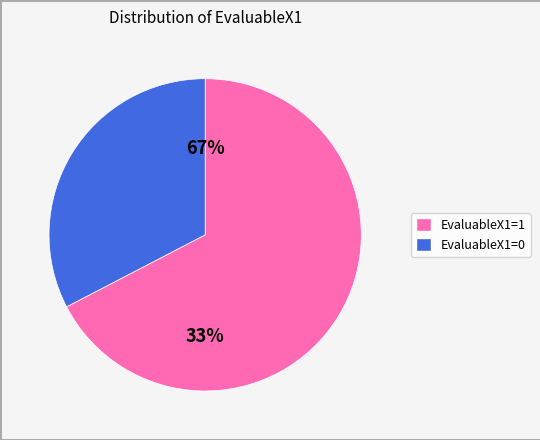

What percentage do EvaluableX1=0 and EvaluableX1=1 together represent?

100.0%